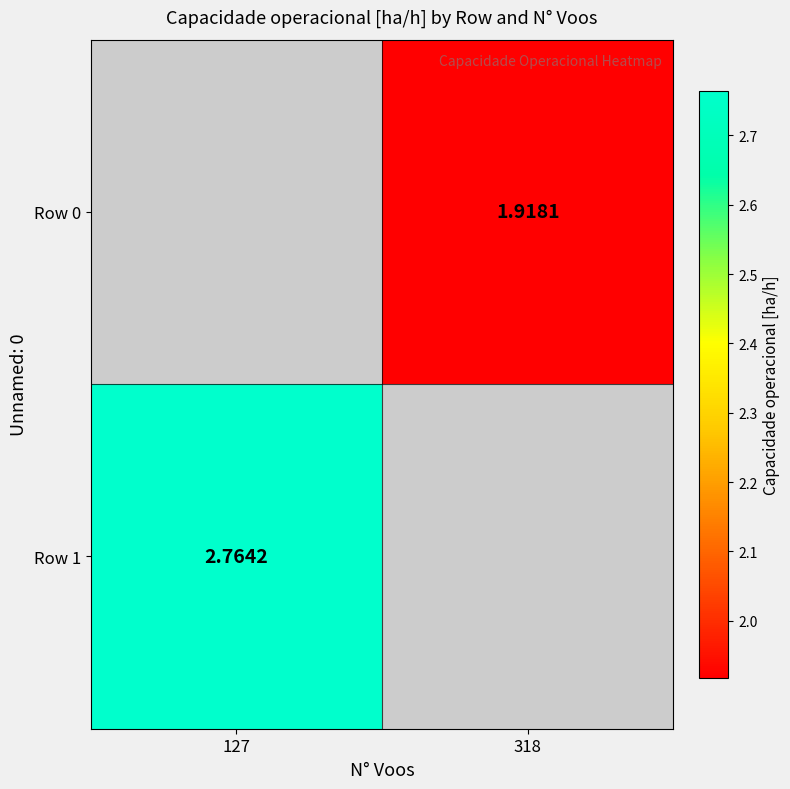

Which series has the widest spread of values?

Row 1